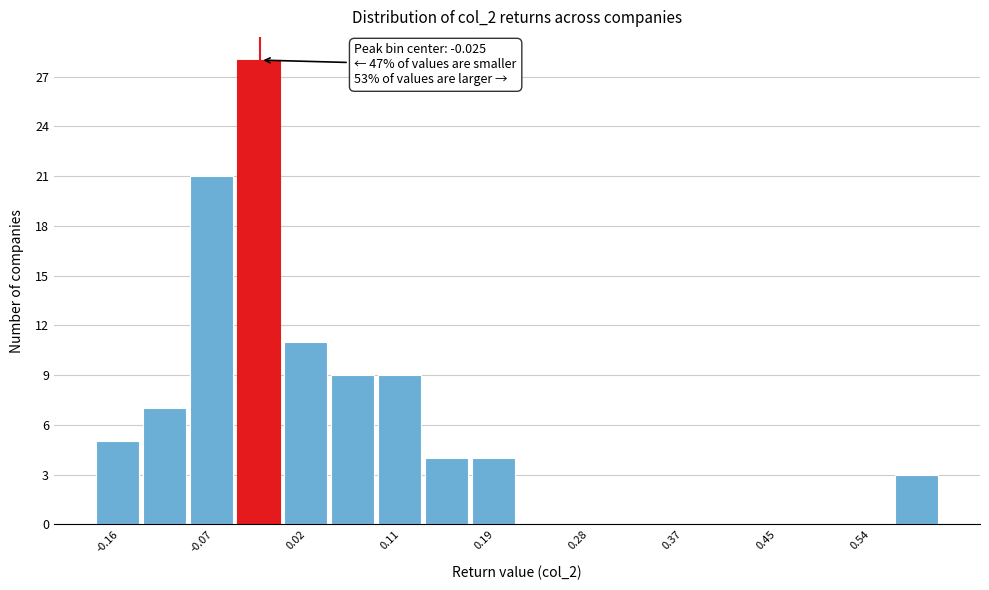

Which range on the x-axis has the tallest bar?

-0.05 to 0.00